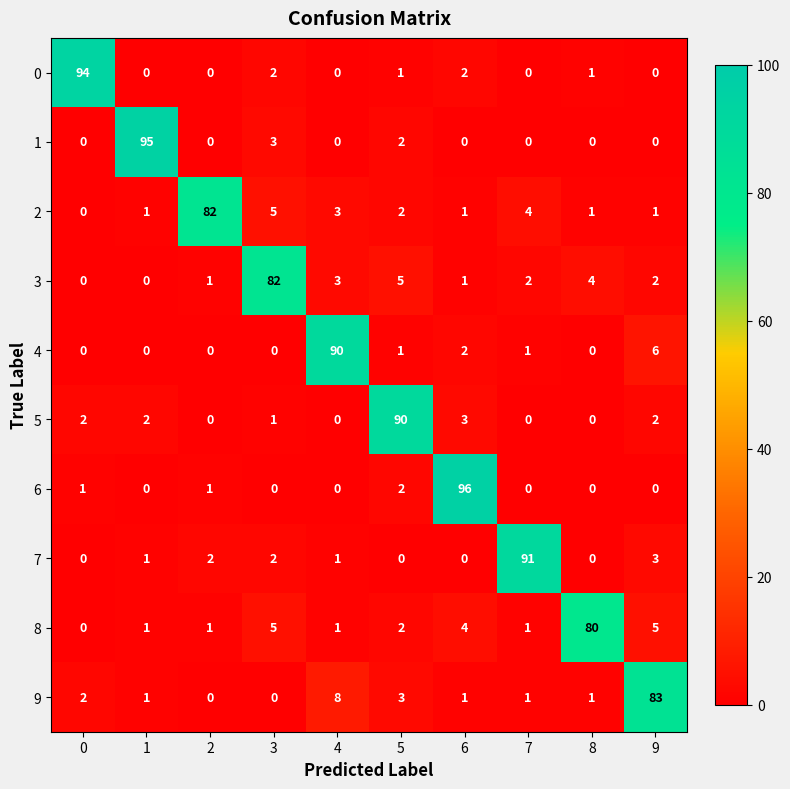

Is it true that 4 equals 46 at 3?

False